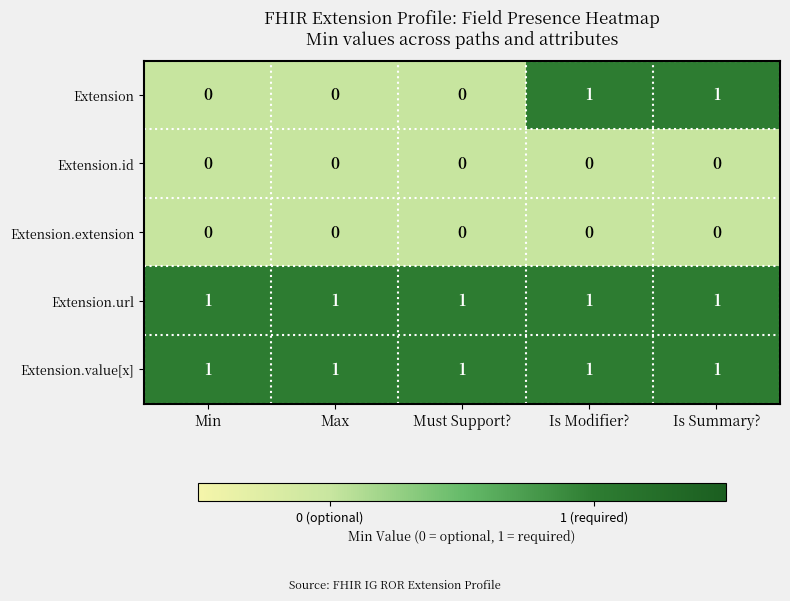

Is the value of Extension.url at Max greater than the value of Extension.extension at Max?

Yes